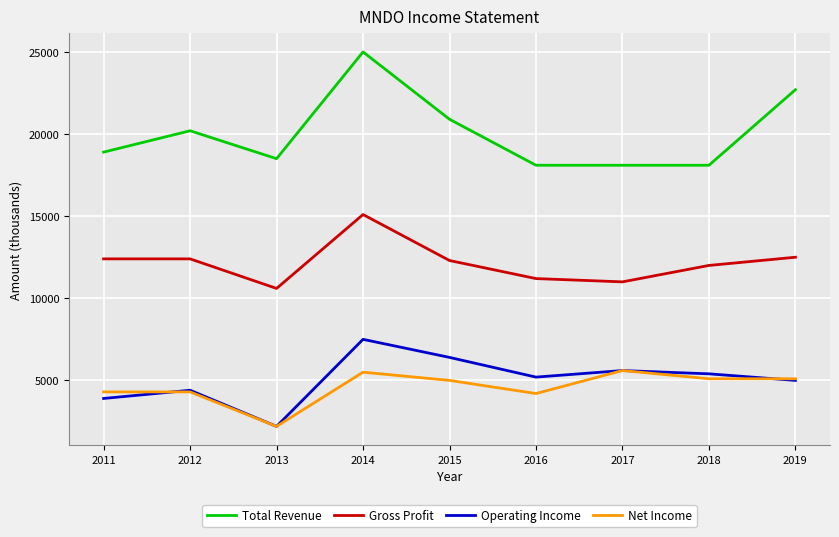

How many interior local valleys does the Operating Income series have?

2